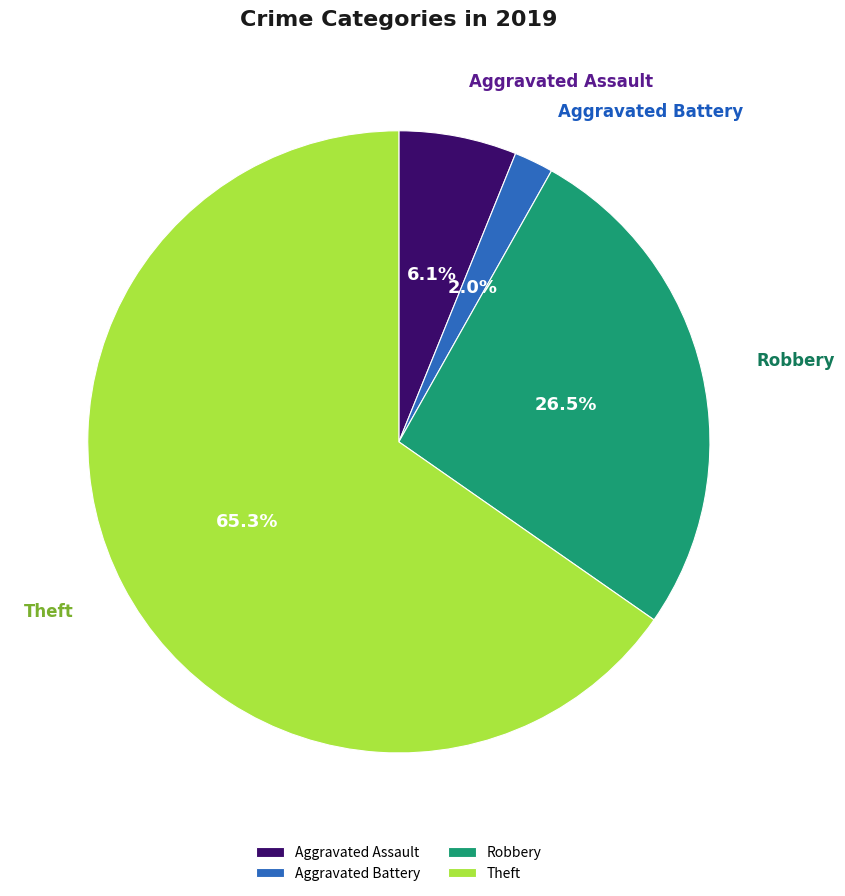

Which category accounts for the majority?

Theft